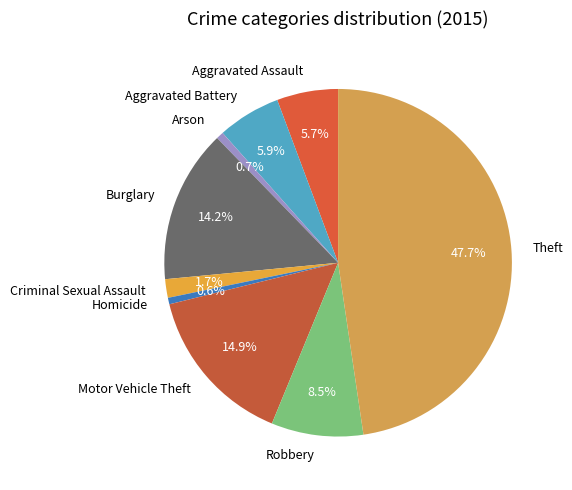

To the nearest percent, what is the difference between the Motor Vehicle Theft and Homicide slice percentages?

14%